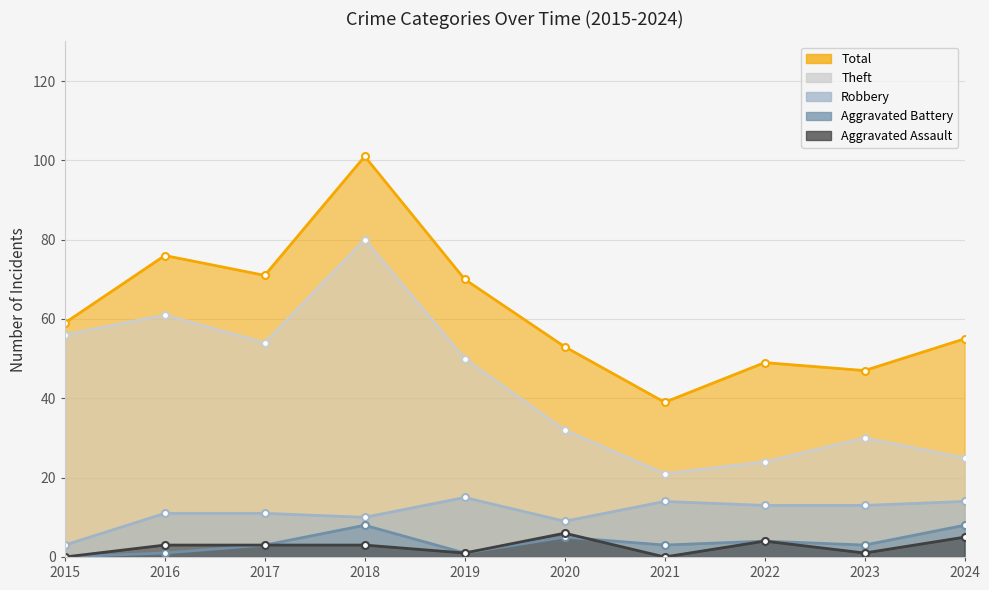

What is the difference between the Robbery values at 2020 and 2017?

2